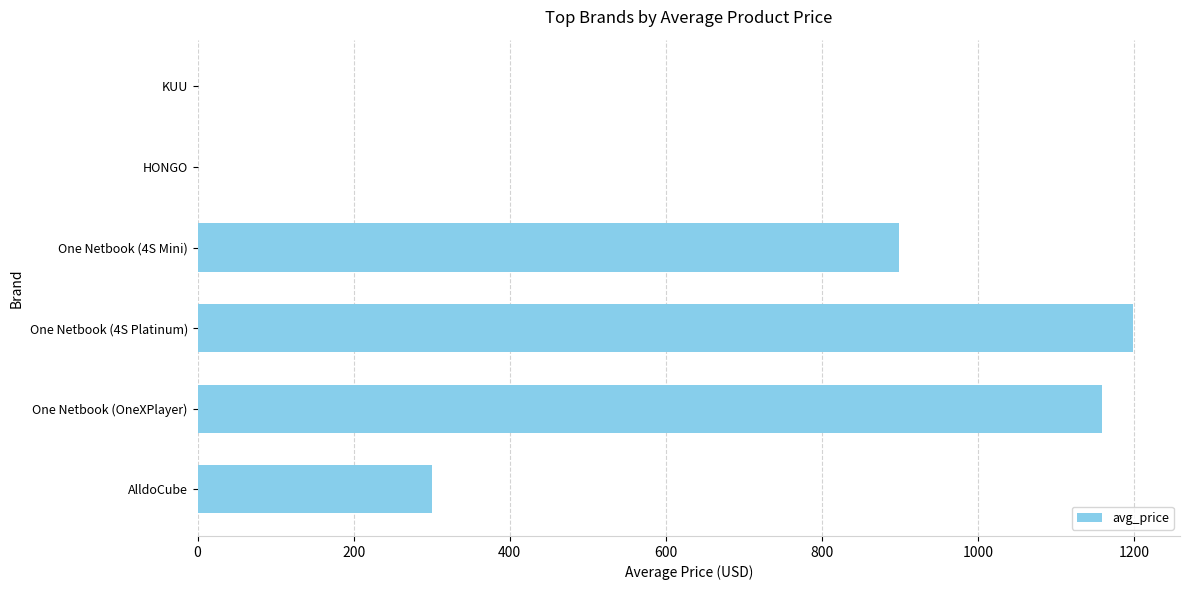

What is the approximate value at One Netbook (OneXPlayer)?

1159.0